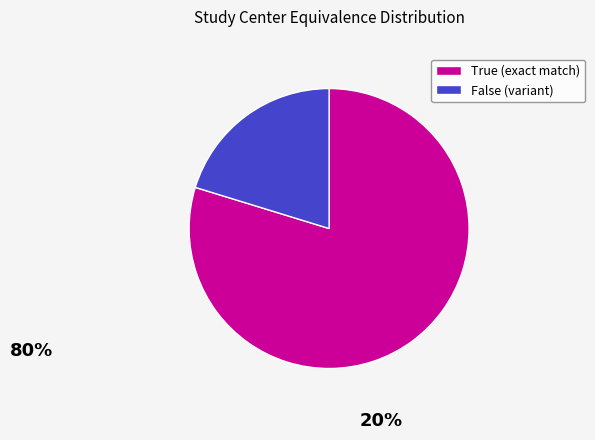

Does True (exact match) account for over 50% of the chart?

Yes